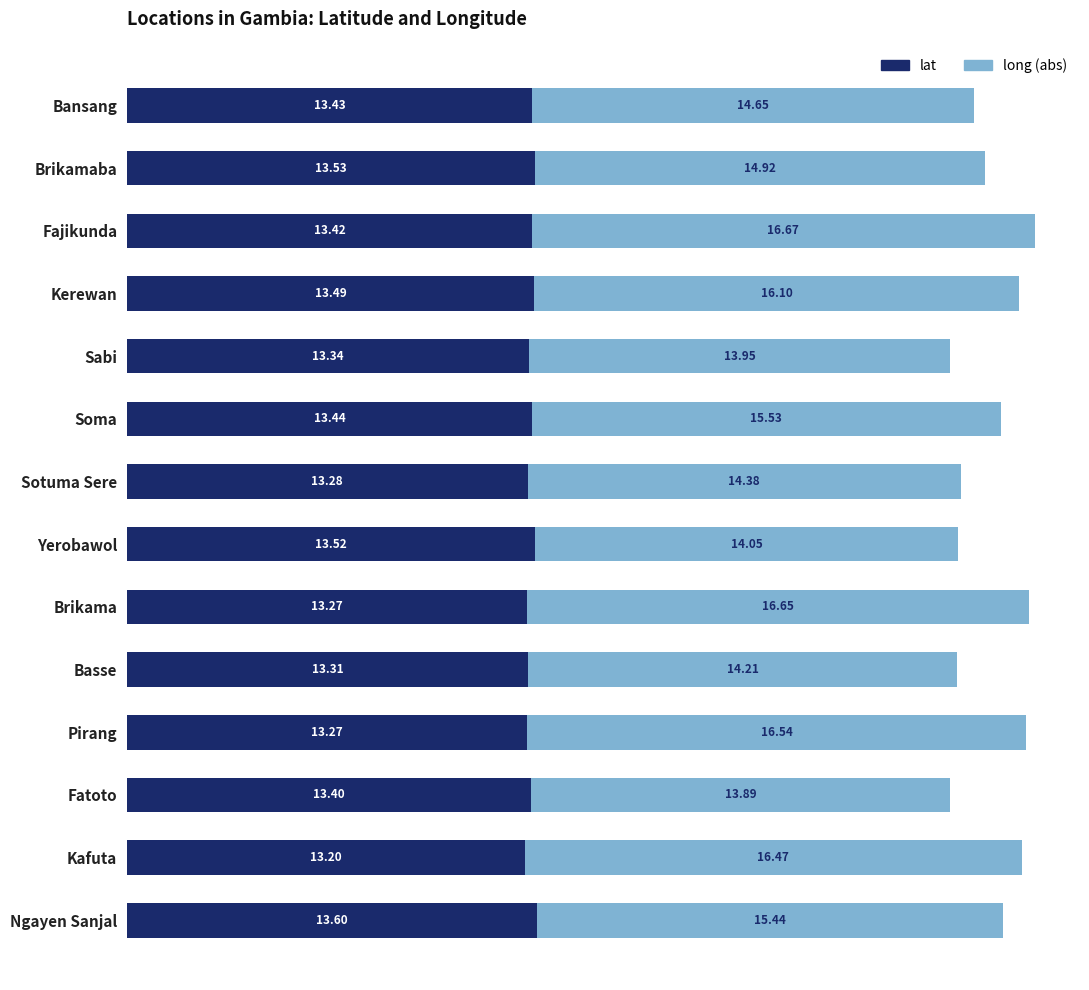

What is the average value of the lat series?

13.4